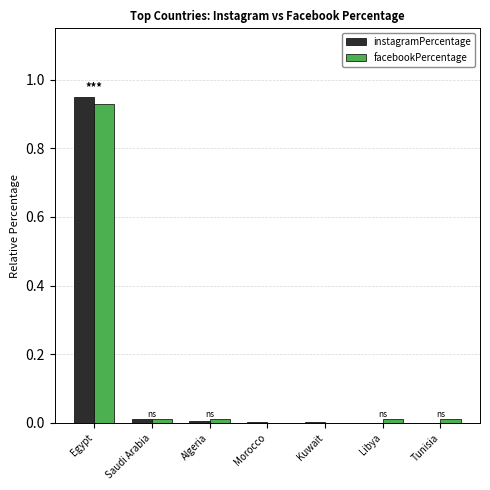

At which category is the sum across all series the highest?

Egypt